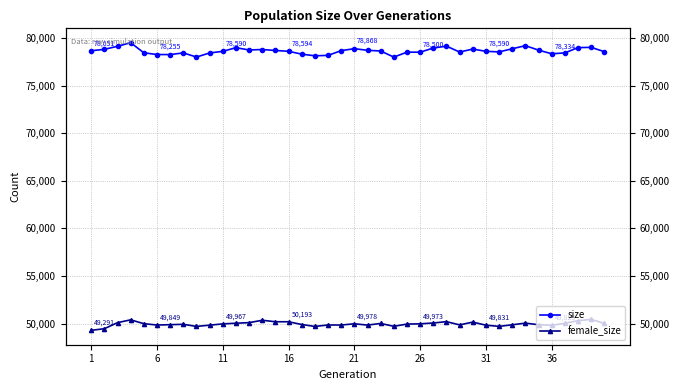

True or false: female_size and size intersect in this chart.

False